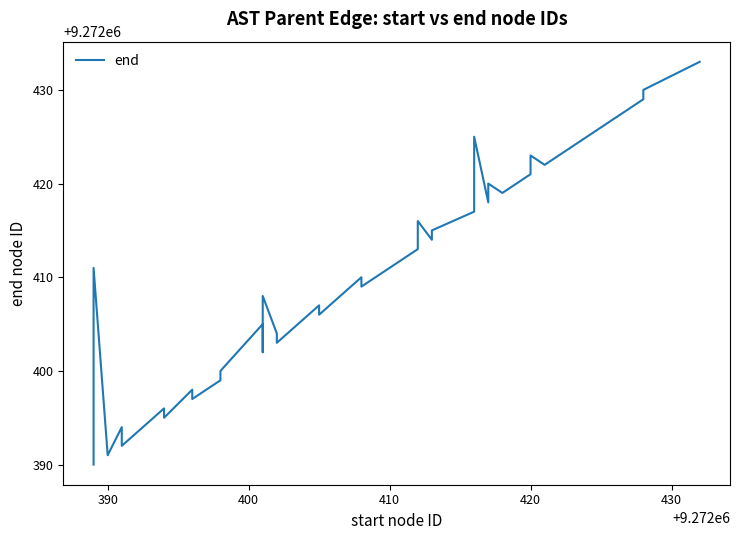

Reading right to left, extract all data points from this chart.

9272433	9272430	9272429	9272428	9272424	9272422	9272423	9272421	9272419	9272420	9272418	9272425	9272417	9272415	9272414	9272416	9272413	9272412	9272409	9272410	9272406	9272407	9272403	9272404	9272408	9272402	9272405	9272400	9272399	9272397	9272398	9272395	9272396	9272392	9272393	9272394	9272391	9272411	9272401	9272390